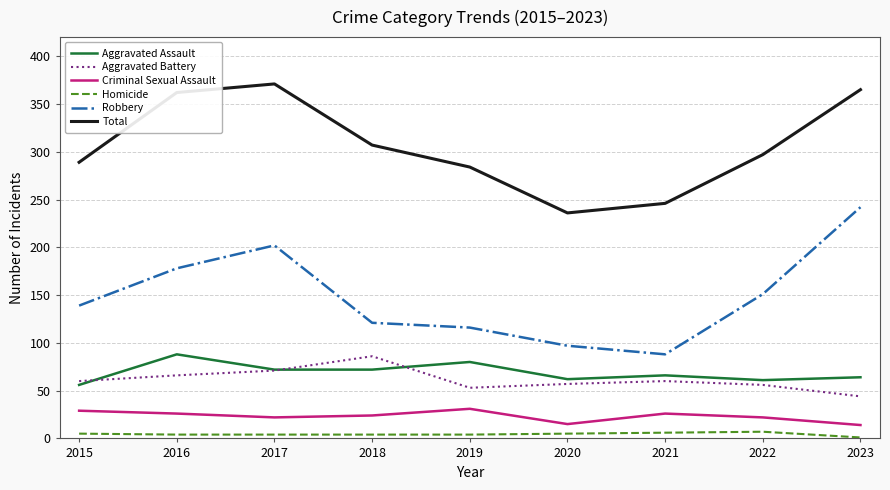

What is the maximum value for Aggravated Assault?

88